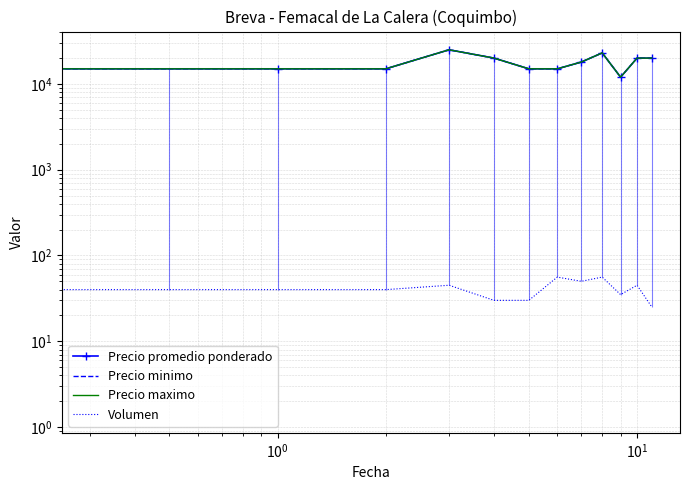

What is the difference between the maximum and minimum values in the Precio maximo series?

13000